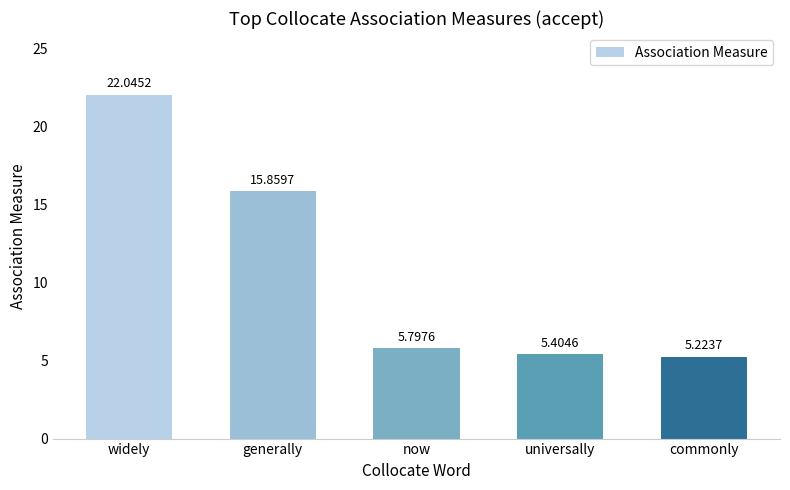

True or false: the data shows 5.4 at universally.

True